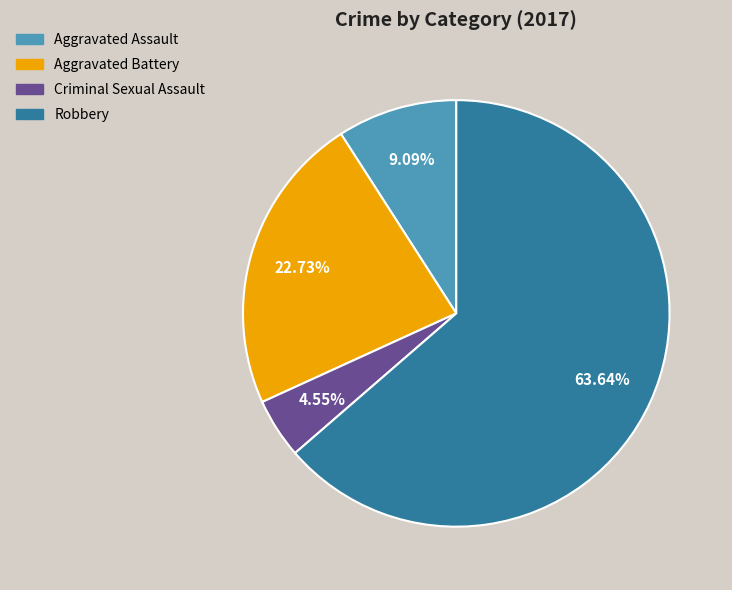

What is the smallest slice in the pie chart?

Criminal Sexual Assault